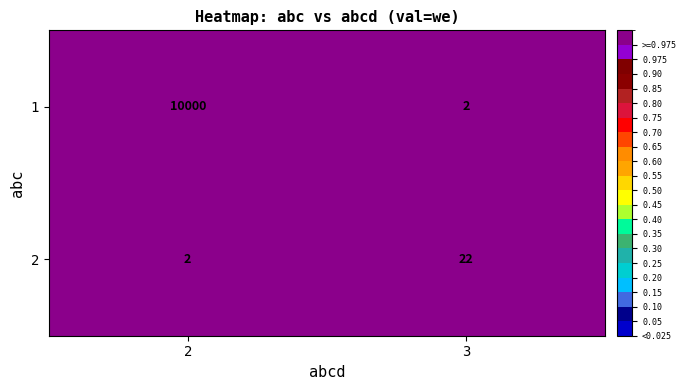

What is the sum of all 2 values?

24